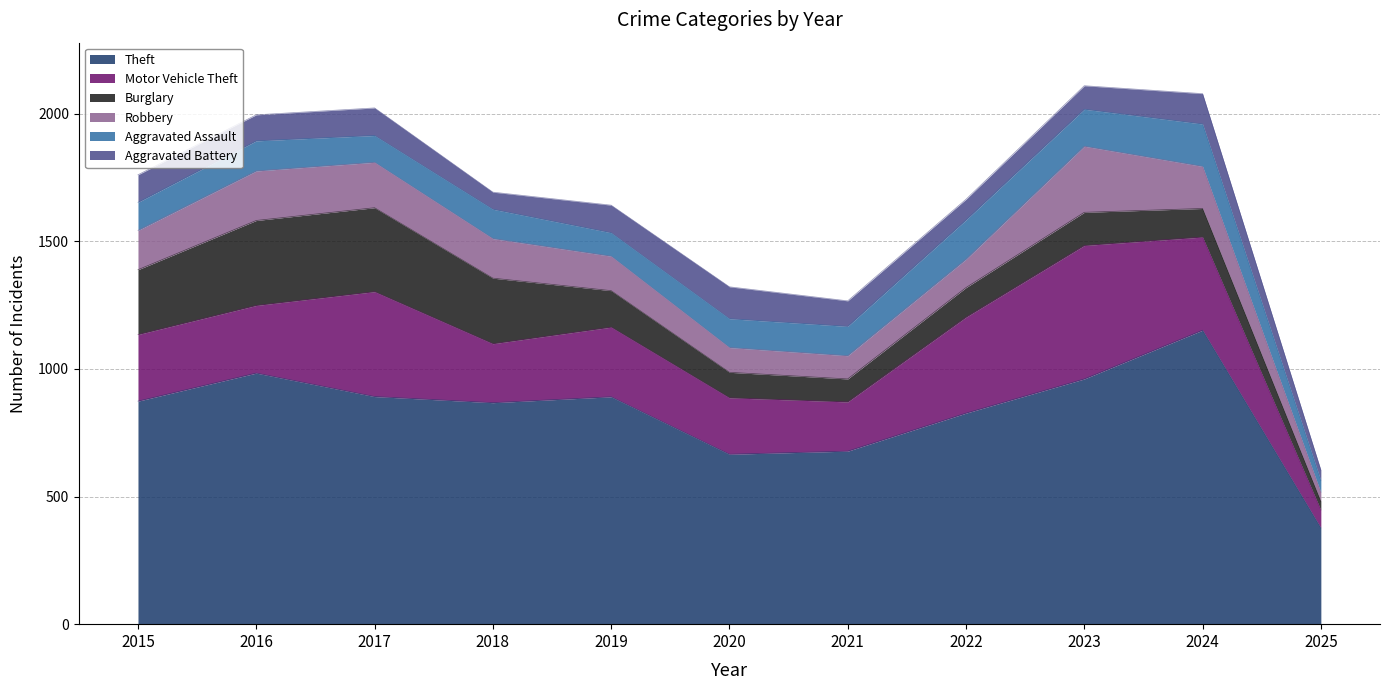

The value of Burglary at 2020 is 100. True or false?

True